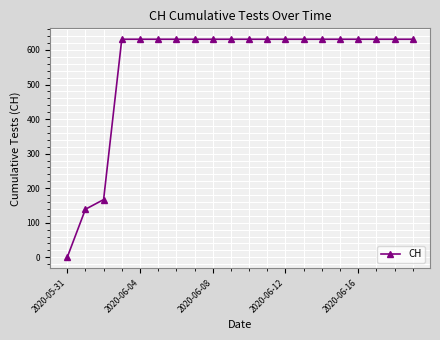

What is the greatest value displayed?

631